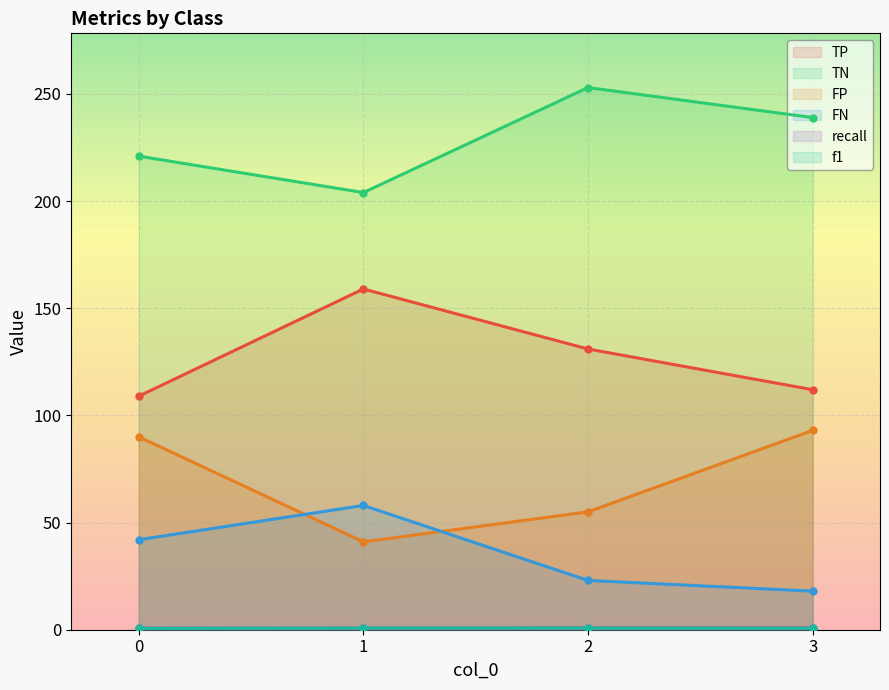

What is the value of the TN point at the 3rd from the left?

253.0